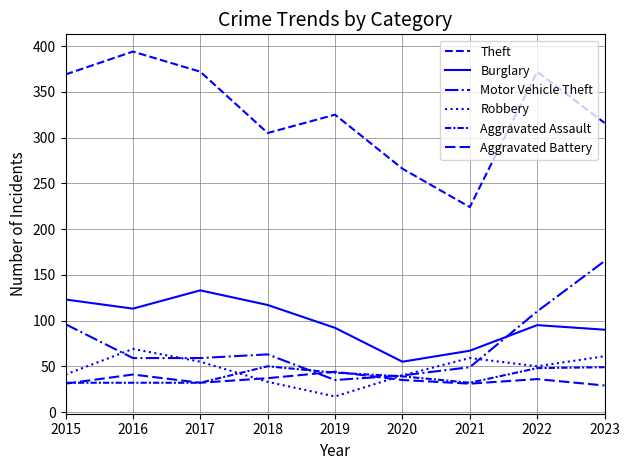

Read the Theft value at 2022, to the nearest 10.

370